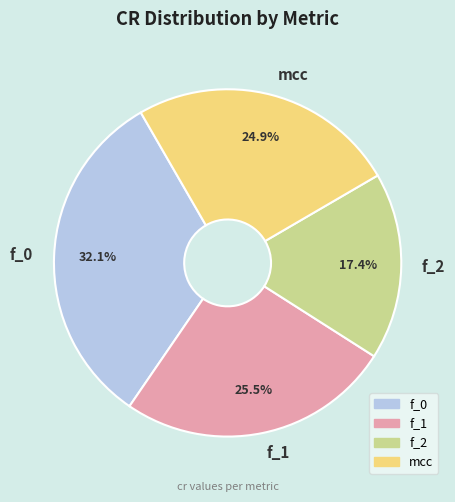

Does f_1 account for over 50% of the chart?

No